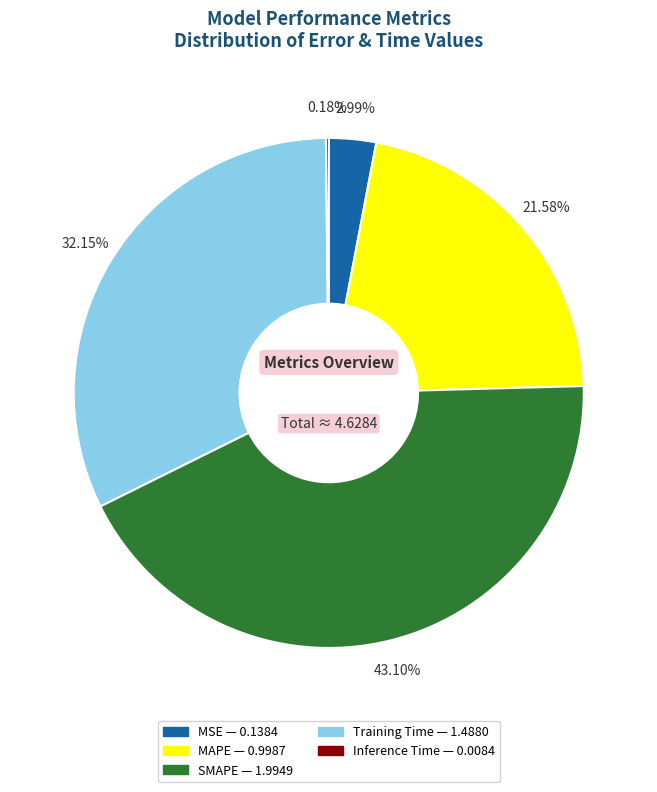

What is the largest slice in the pie chart?

SMAPE